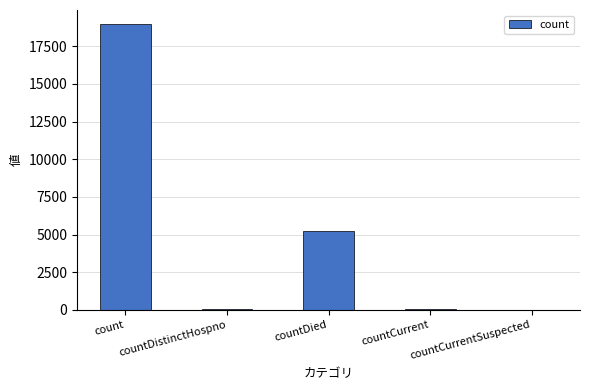

What is the sum of all values?

24288